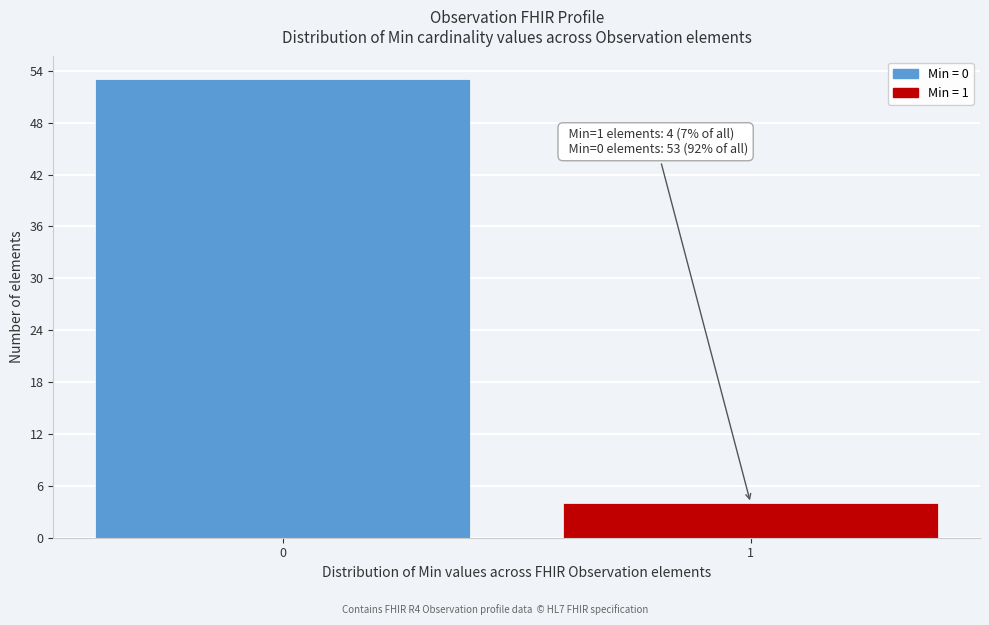

Reading right to left, extract all data points from this chart.

1=4	0=53